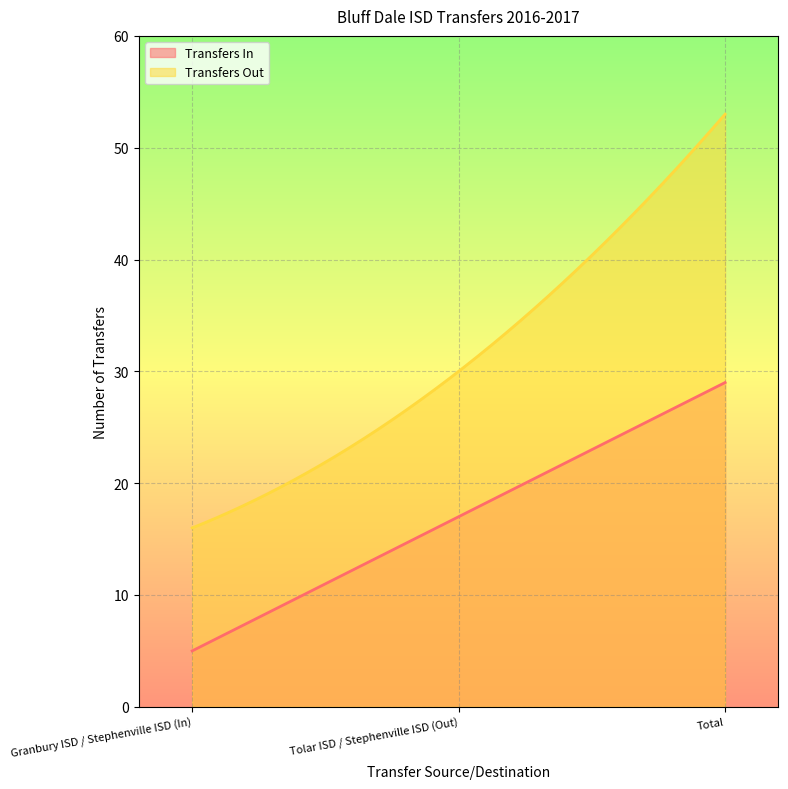

Reading left to right, transcribe all the data shown in this chart.

Transfers In: 5	17	29
Transfers Out: 16	30	53